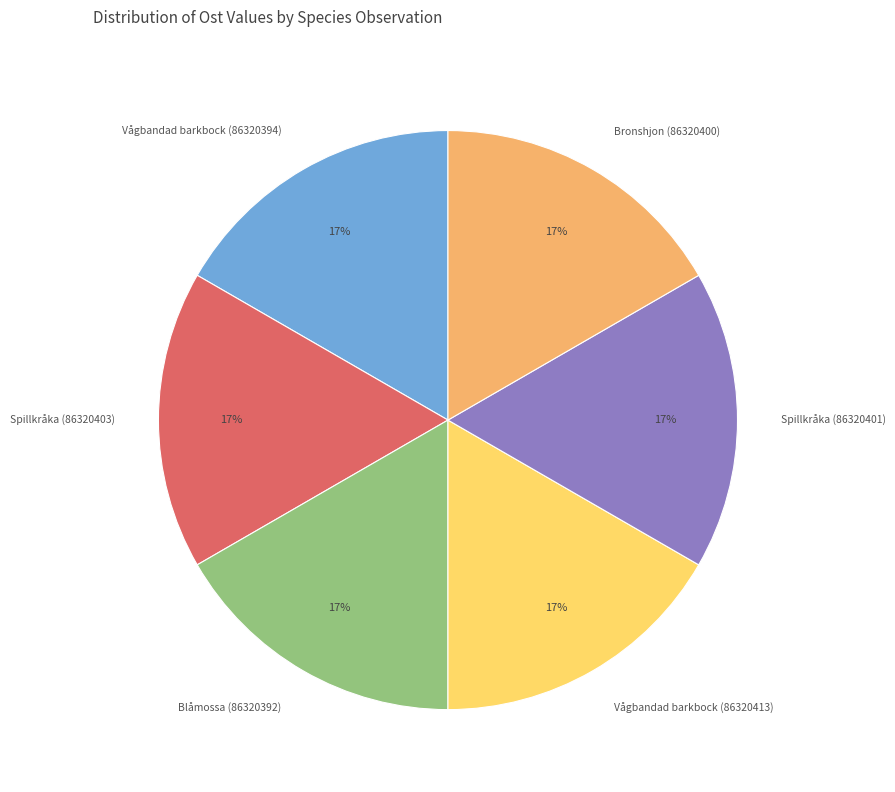

Is it true that Vågbandad barkbock (86320413) is 30% of the pie?

False